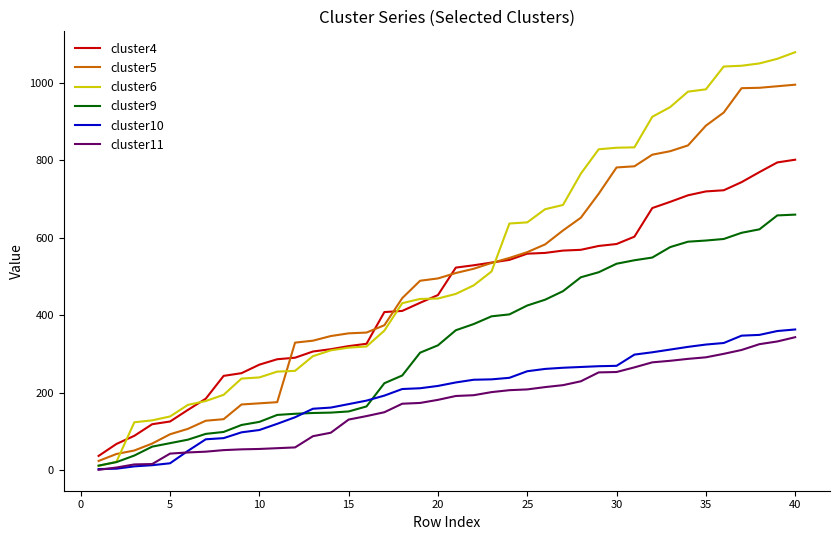

True or false: cluster6 and cluster5 cross at least once.

True